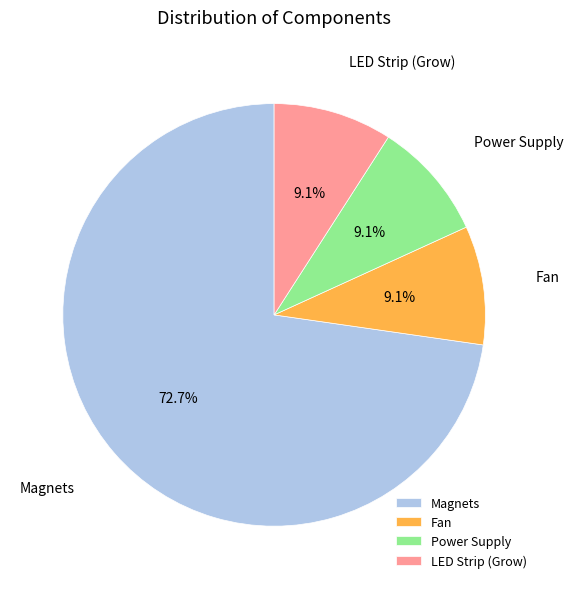

What is the ratio of the value at Magnets to the value at Fan?

8.0